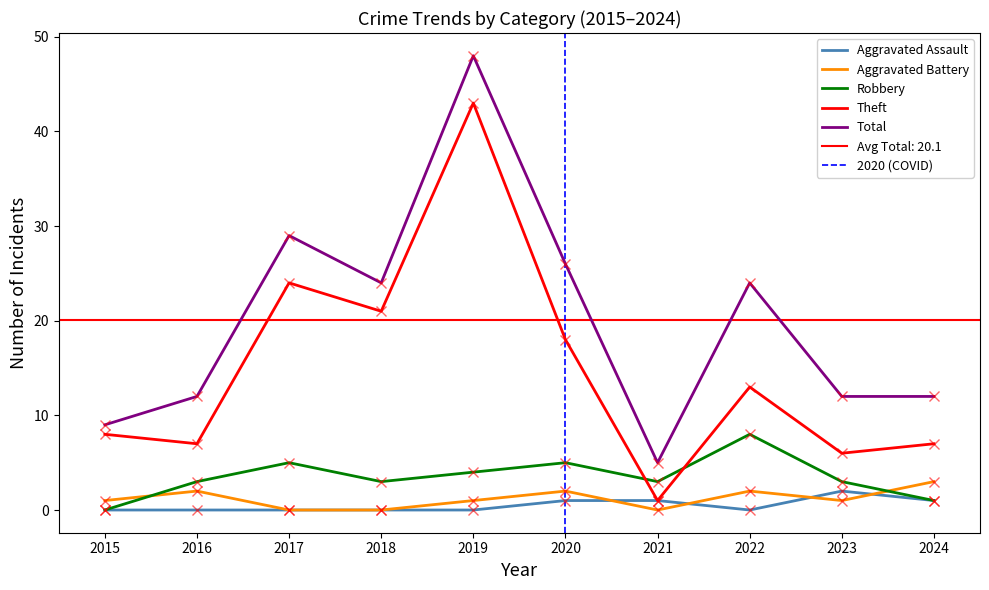

Which series has the largest total across all categories?

Total